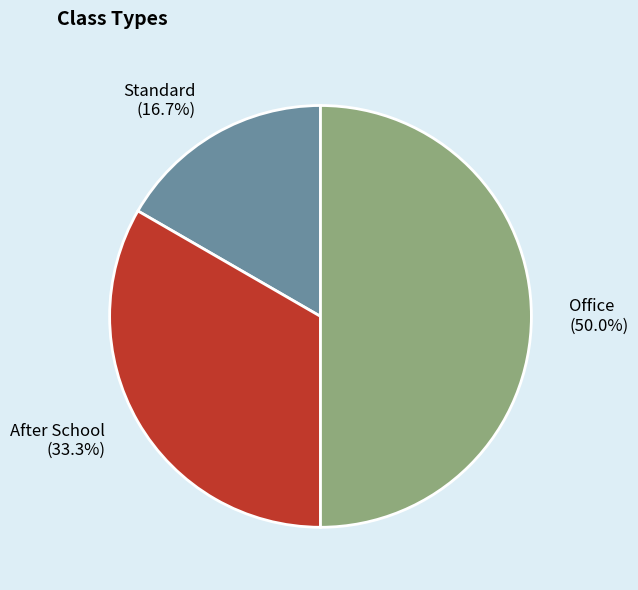

Combined, do Office and Standard account for over 50%?

Yes